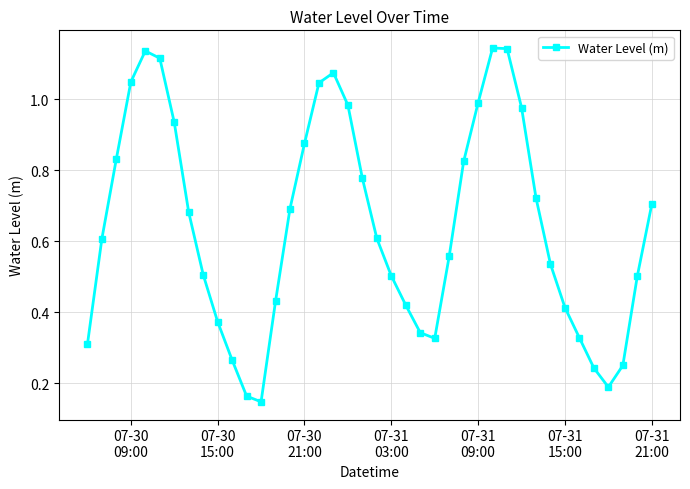

How many lines are shown in the chart?

1